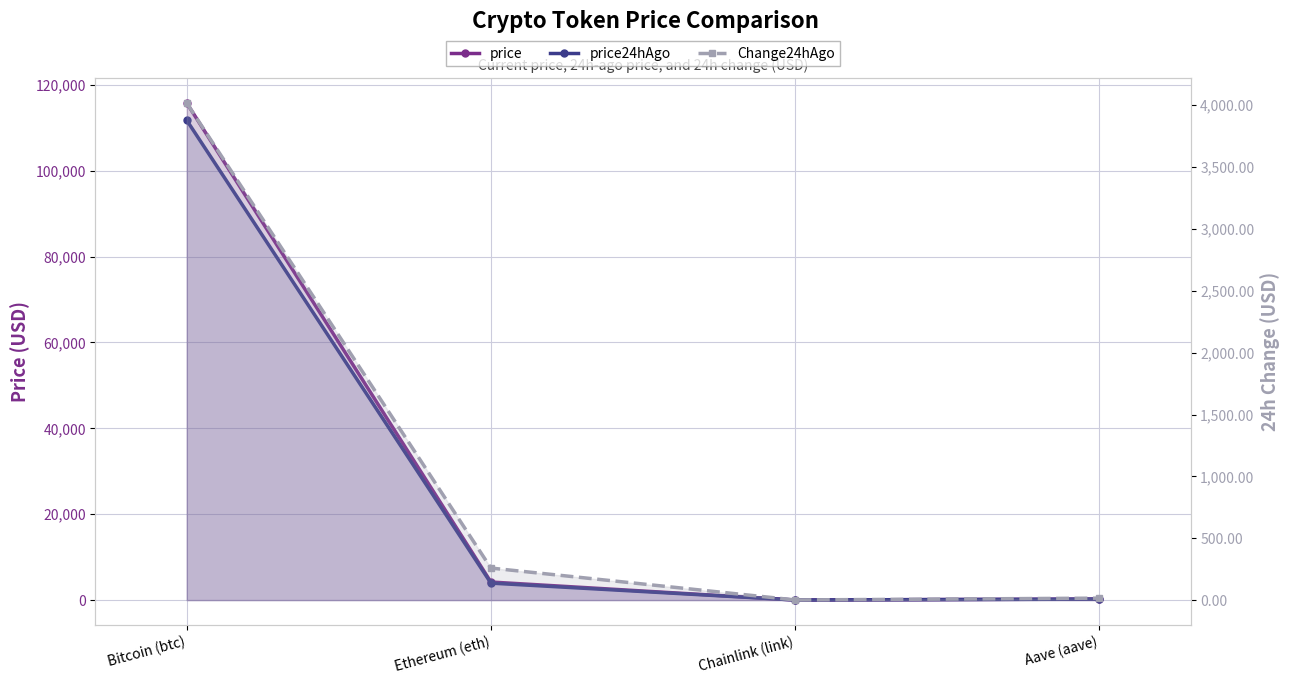

True or false: Change24hAgo and price24hAgo intersect in this chart.

False